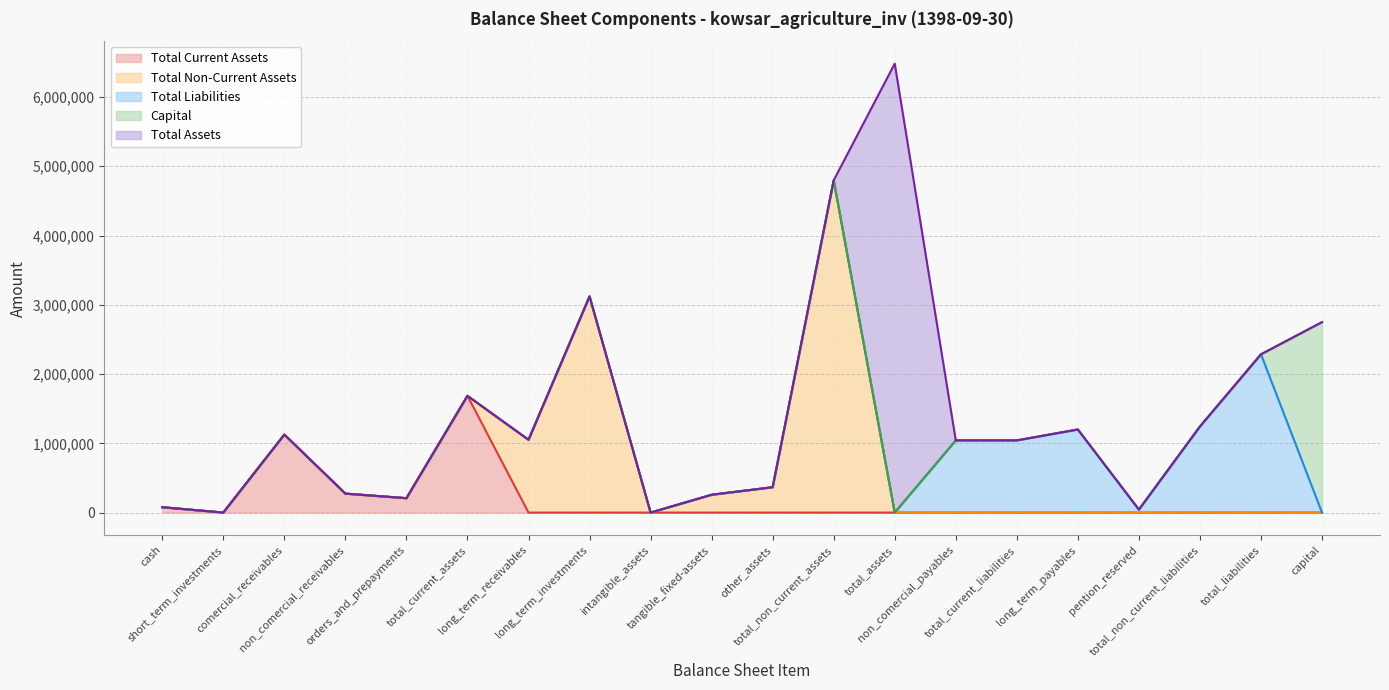

Does the chart display data point markers on the line(s)?

No